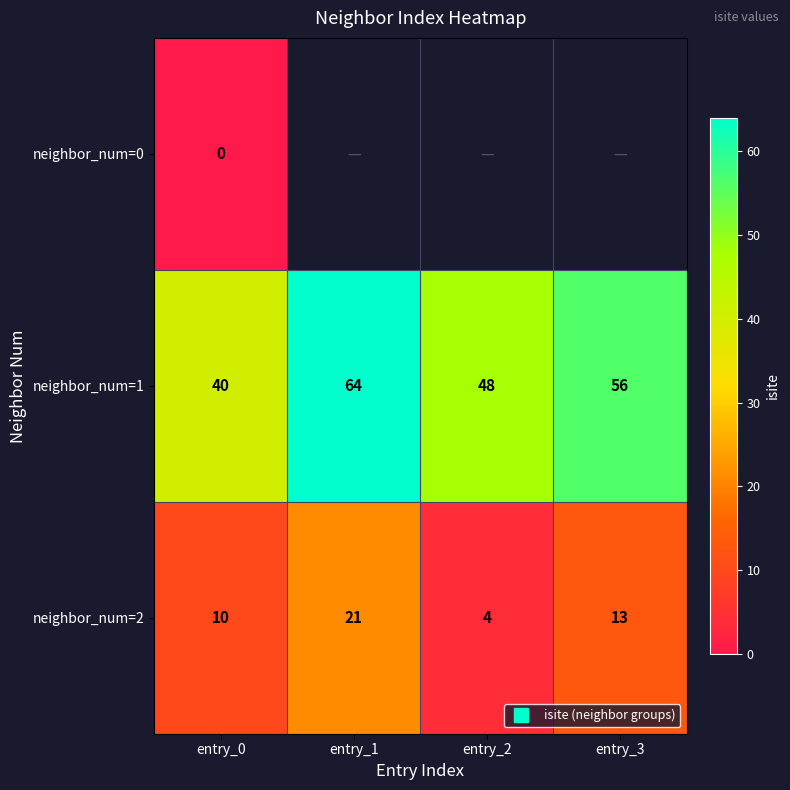

True or false: neighbor_num=1 has a value of 97.3 at entry_3.

False